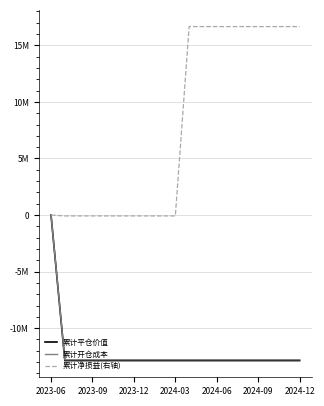

Is this an area chart (filled region under the line)?

No